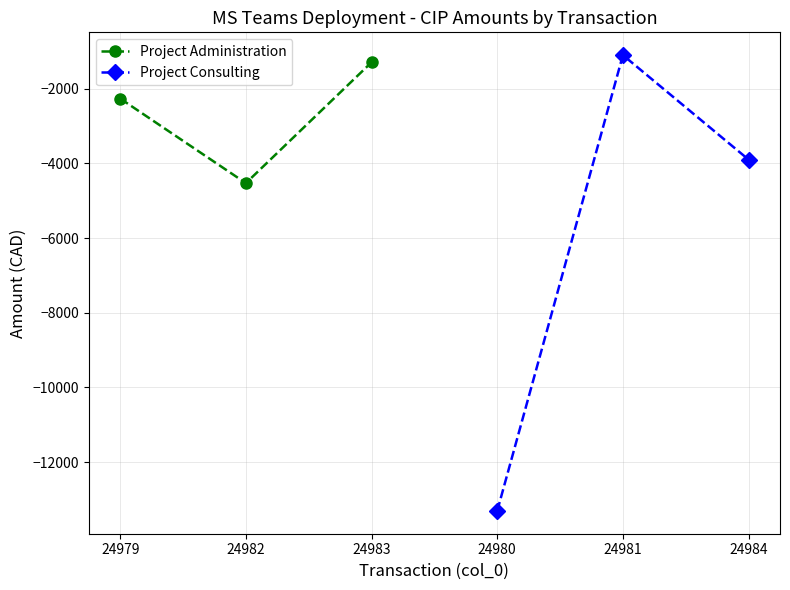

What is the value of the Project Administration point at the 2nd from the left?

-4528.9